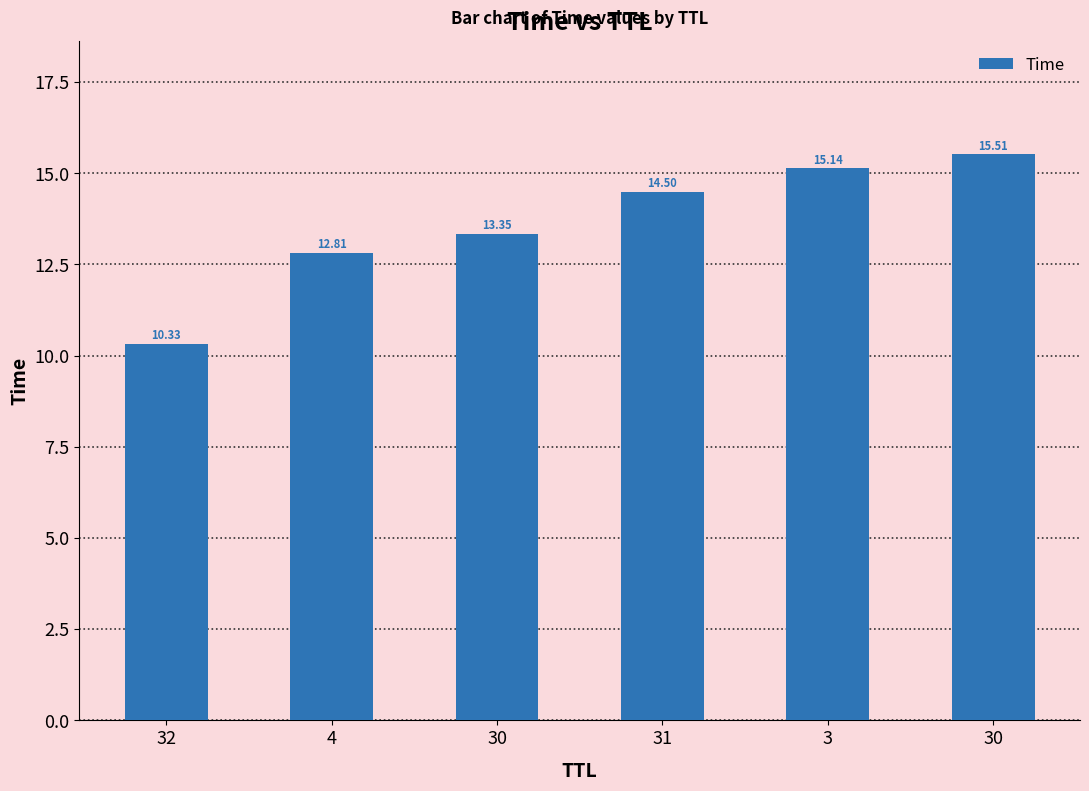

What is the average value?

13.6